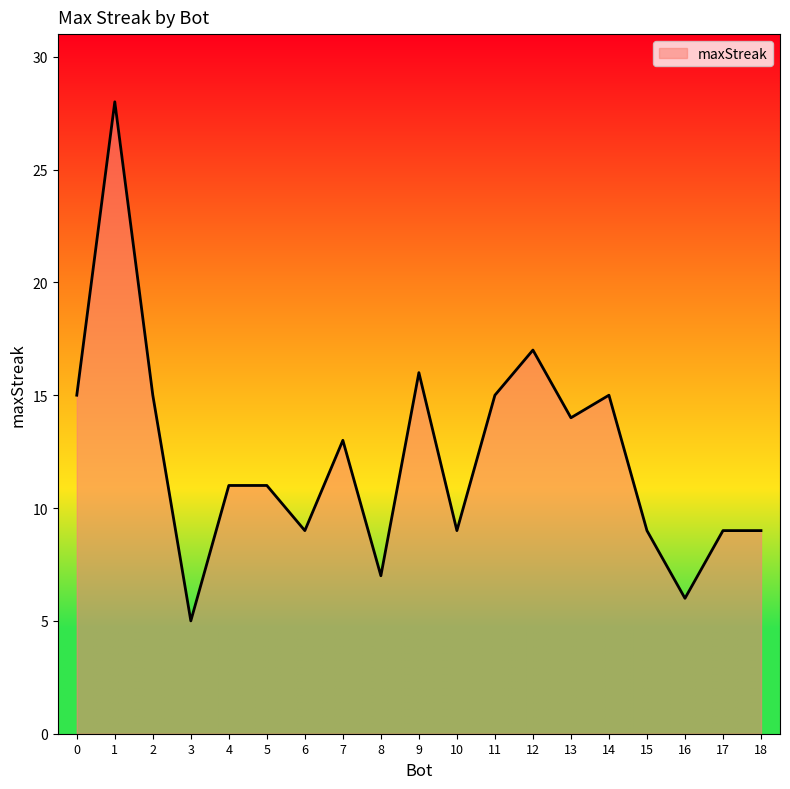

Does the chart have visible grid lines?

No